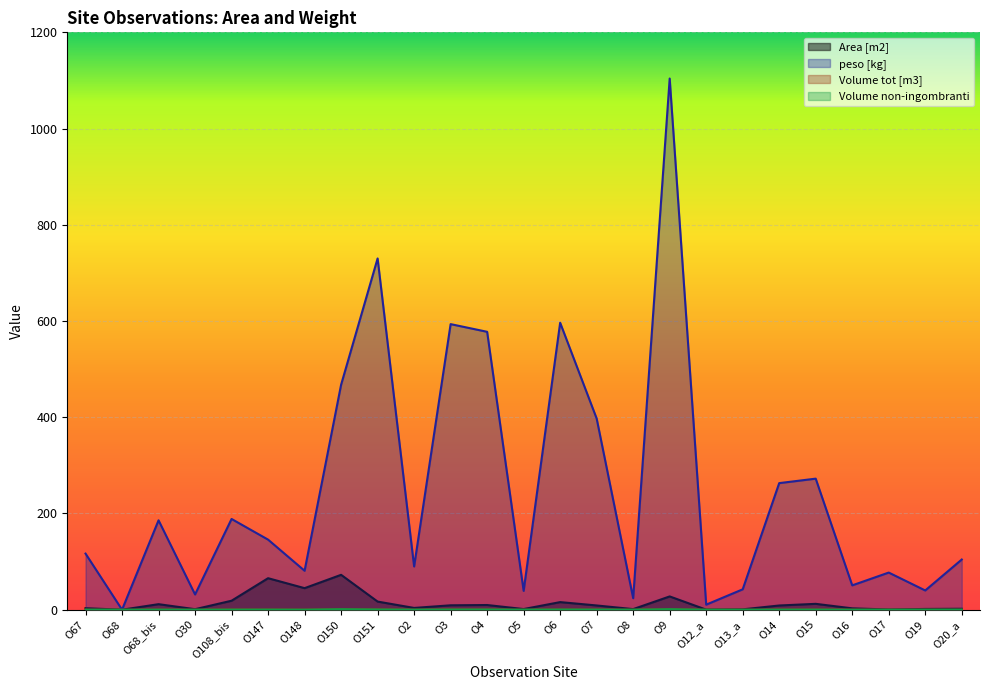

True or false: peso [kg] and Volume non-ingombranti intersect in this chart.

False